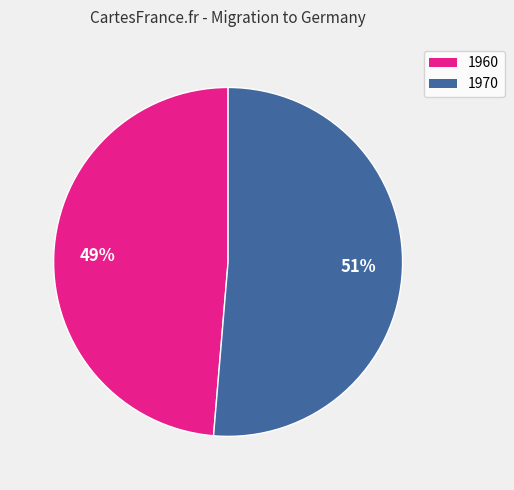

The 1960 slice represents 49% of the pie. True or false?

True